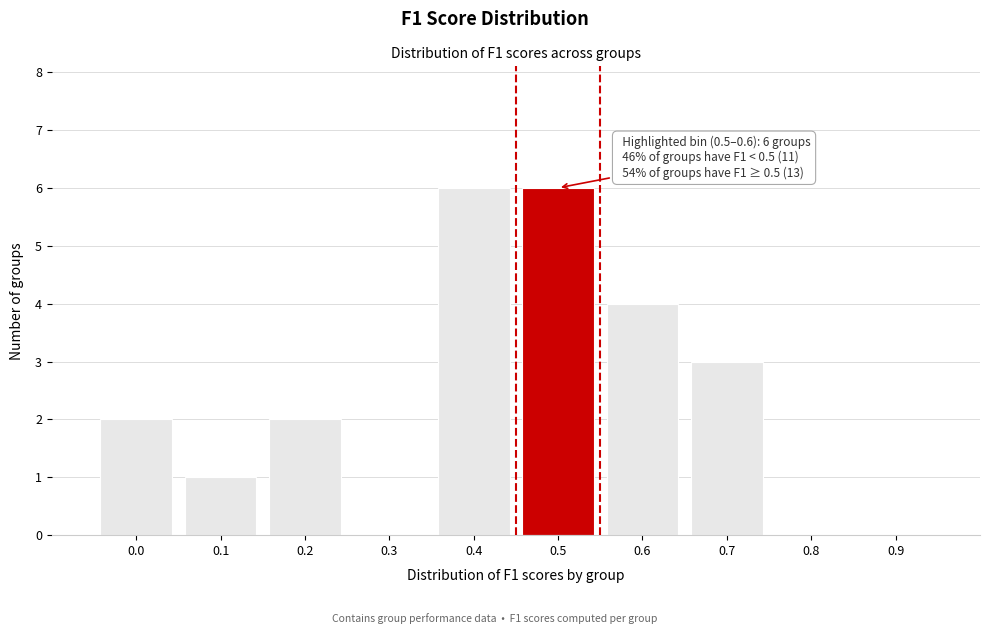

Reading left to right, extract all data points from this chart.

0.0=2	0.1=1	0.2=2	0.3=0	0.4=6	0.5=6	0.6=4	0.7=3	0.8=0	0.9=0